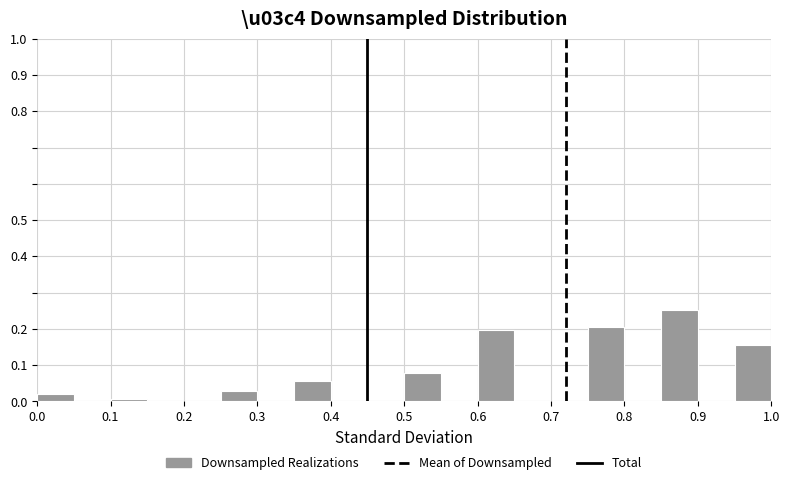

Which range on the x-axis has the tallest bar?

0.85 to 0.90